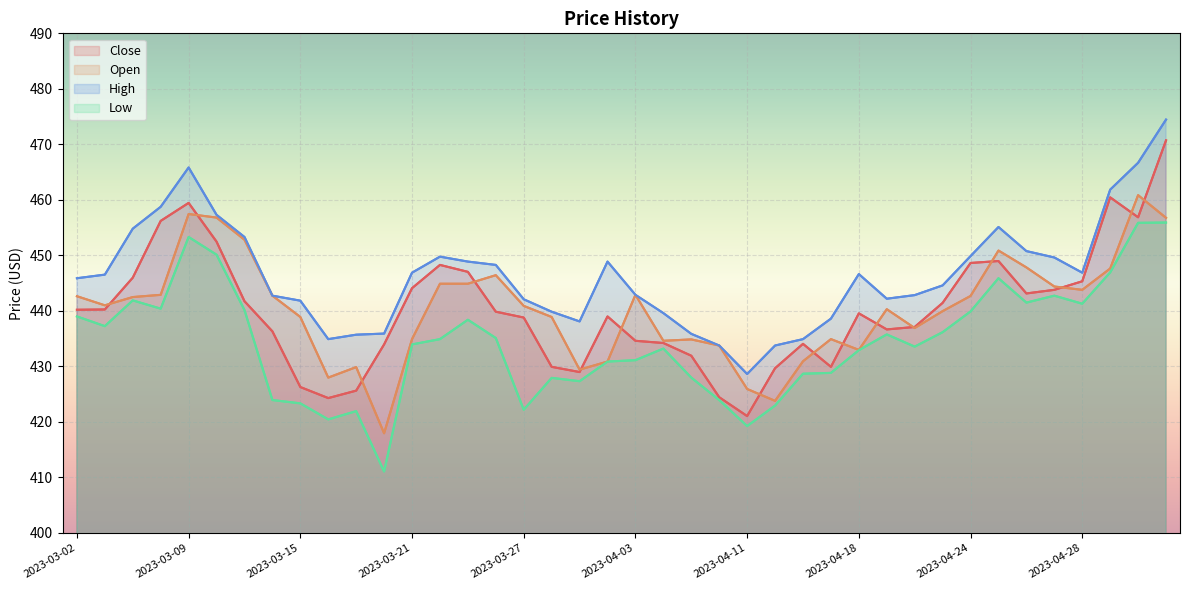

Where is the first local maximum for Low?

2023-03-06